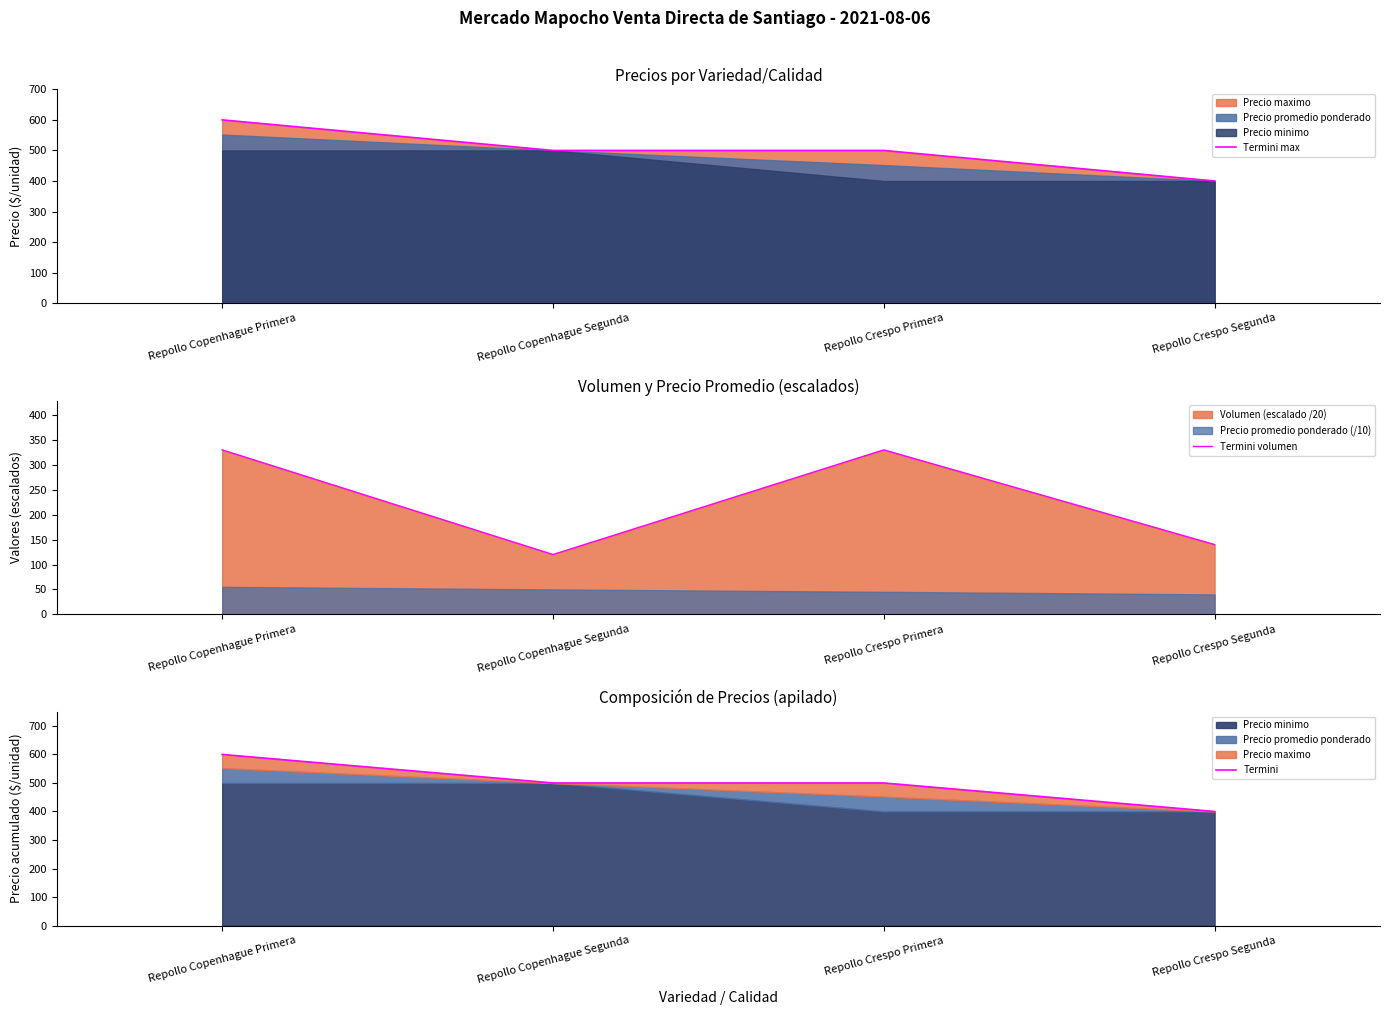

Read the Termini value at Repollo Copenhague Segunda, to the nearest 10.

500